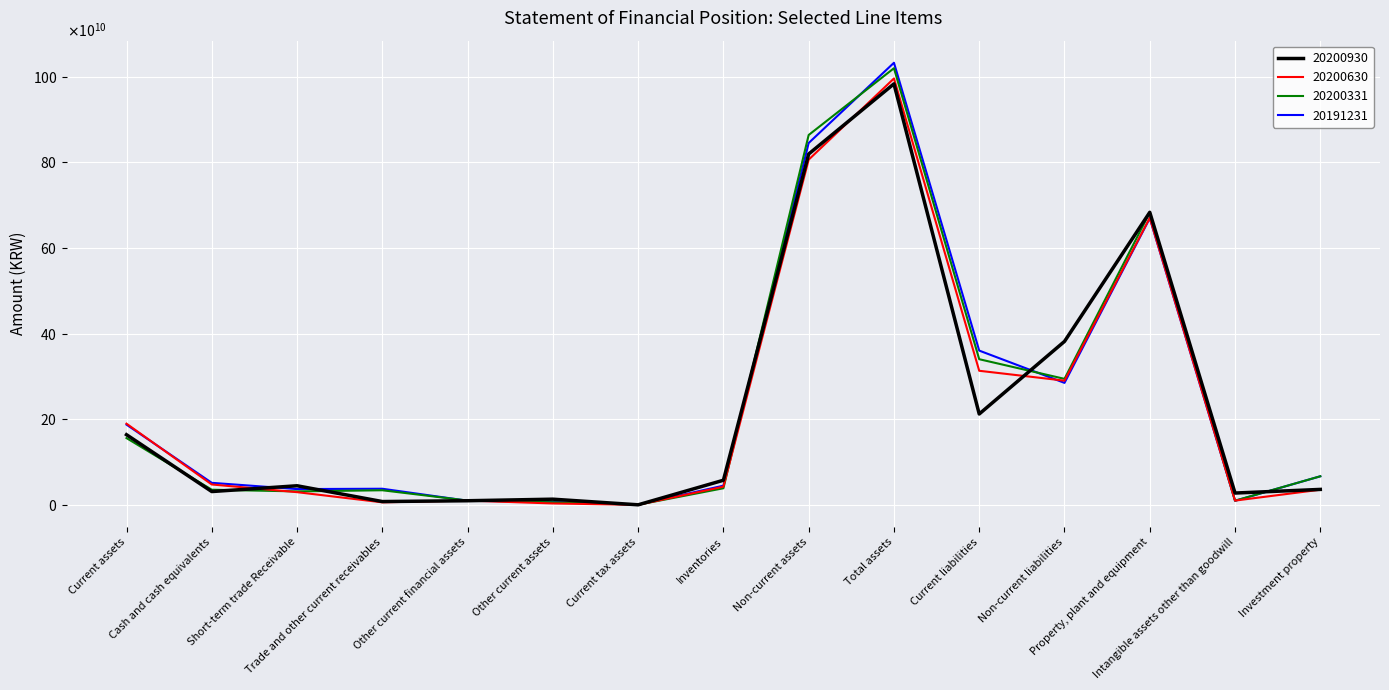

What is the spread (max minus min) of values at Short-term trade Receivable?

14935335363